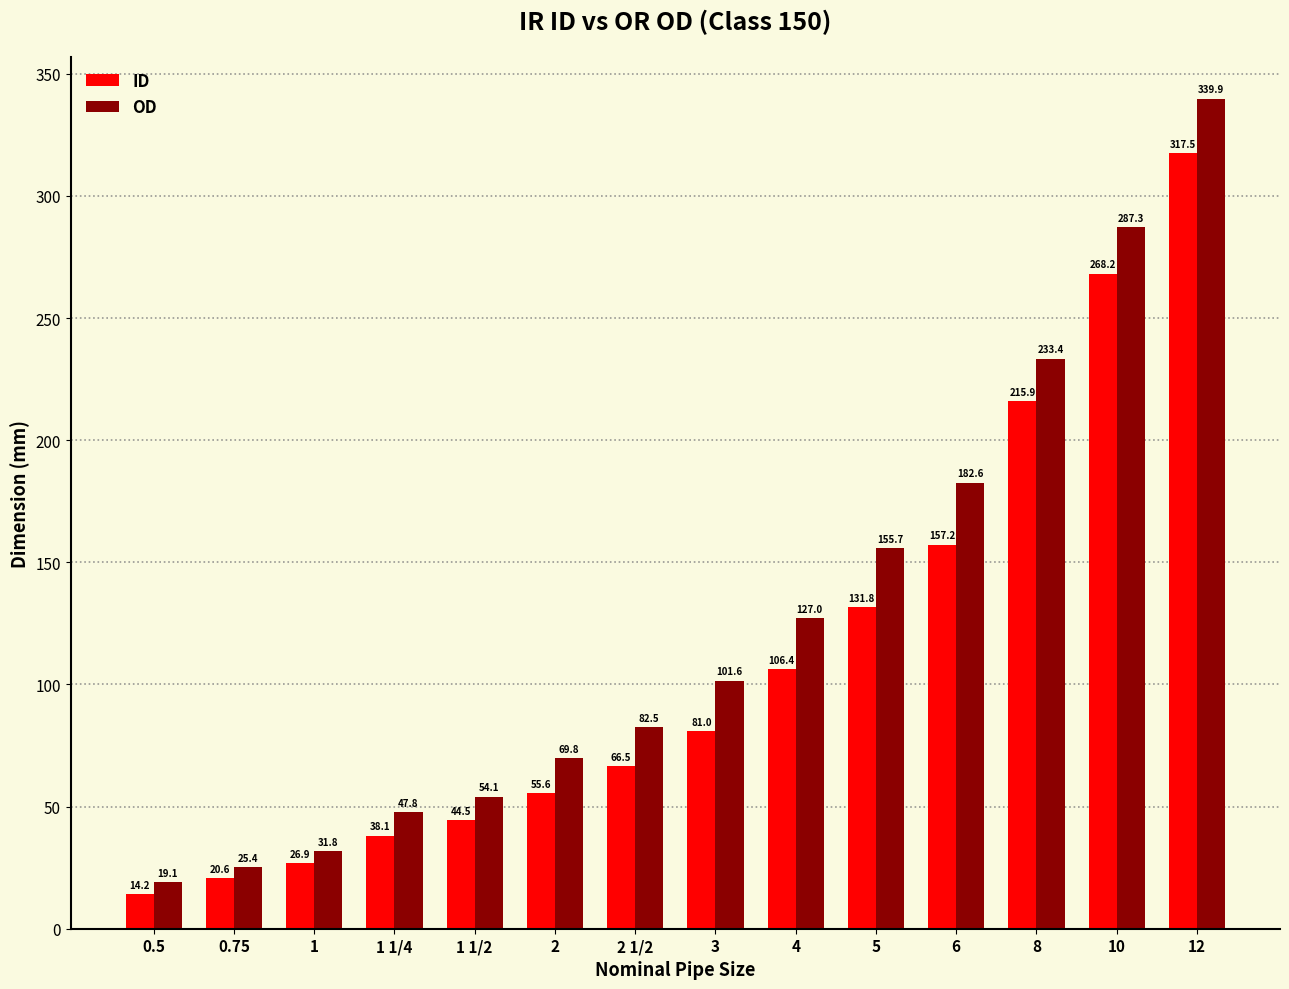

What value does the OD series have at 8?

233.4